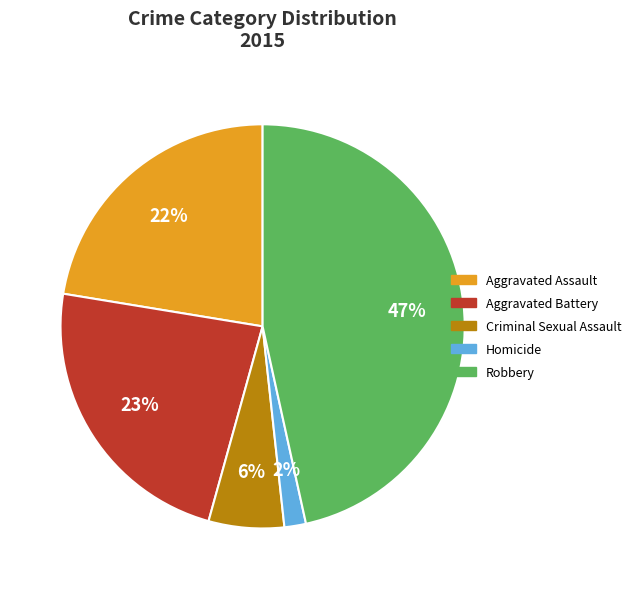

What percentage is the Homicide slice, to the nearest percent?

2%